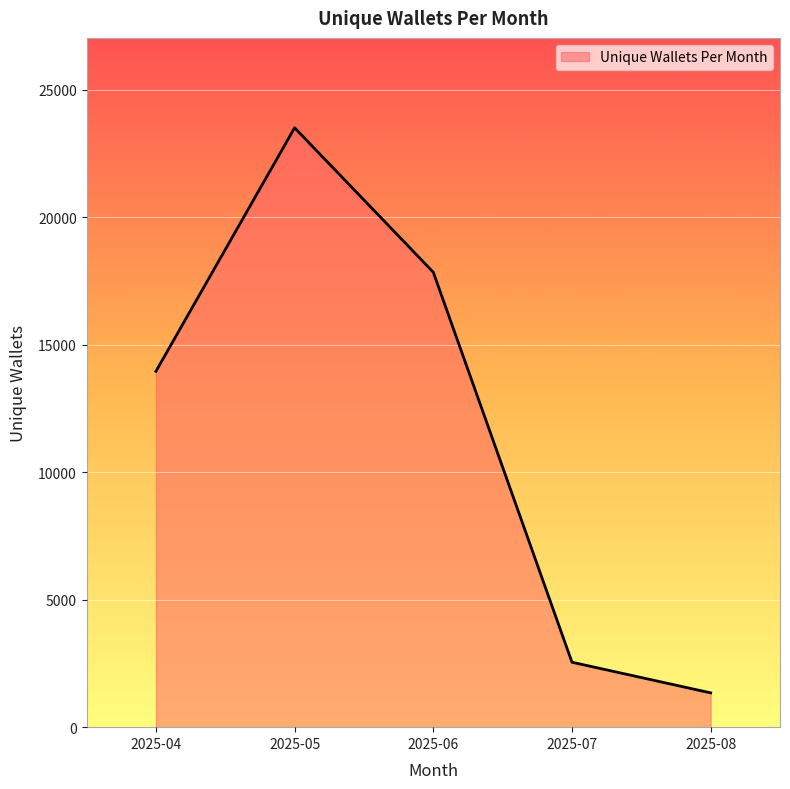

List the labels in order of value, smallest first.

2025-08, 2025-07, 2025-04, 2025-06, 2025-05